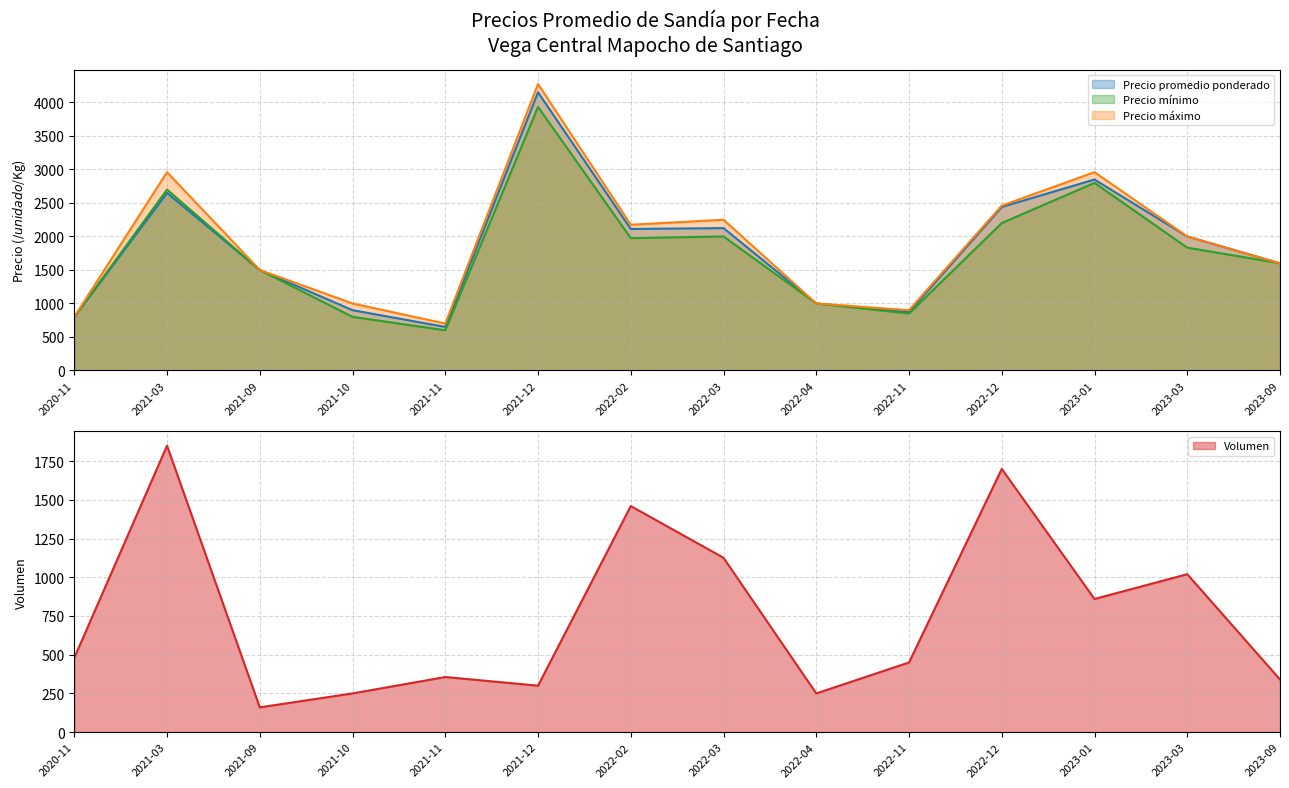

Read the Precio mínimo value at 2020-11, to the nearest 100.

800